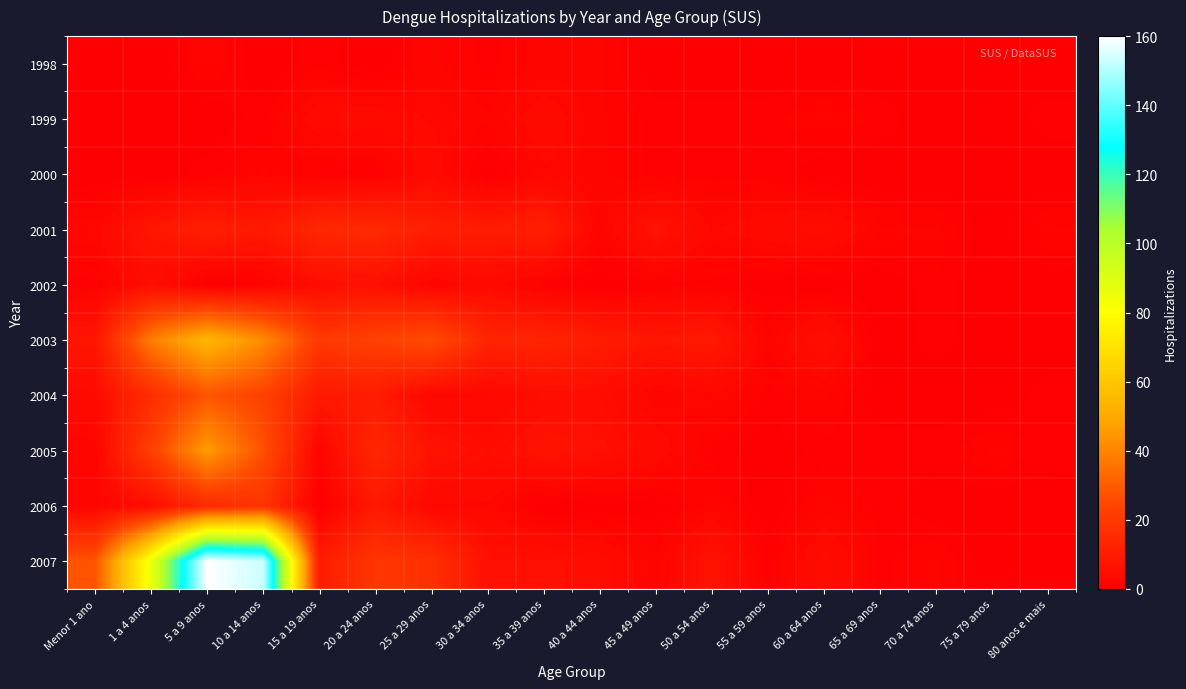

At how many categories does at least one series exceed 41?

3